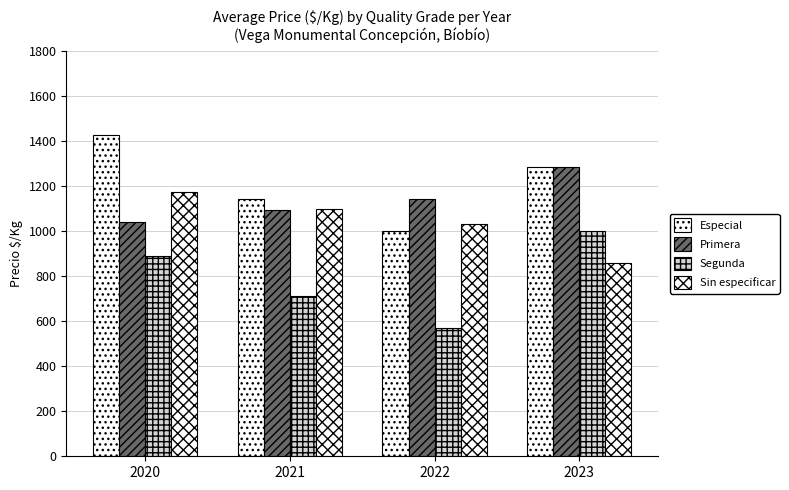

How many groups of bars are there?

4